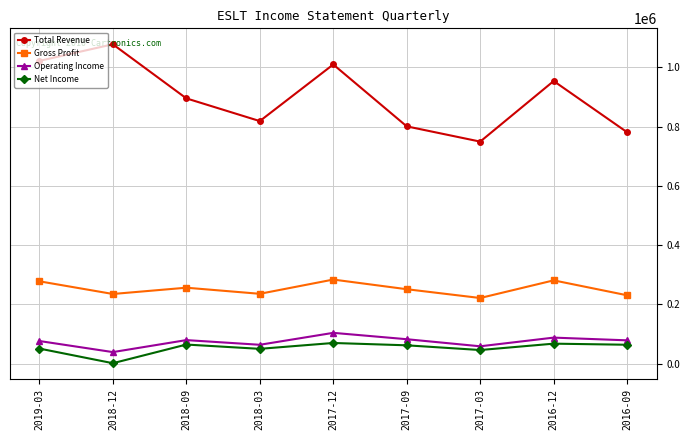

Which series changed the most between 2018-09 and 2017-12?

Total Revenue